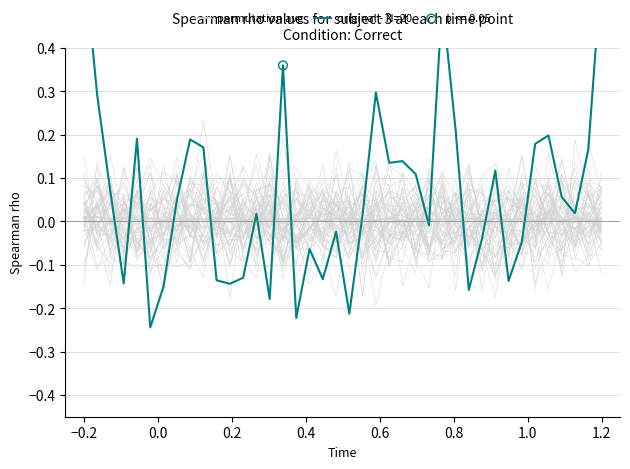

What is the total value across all series at 0.6?

-0.2